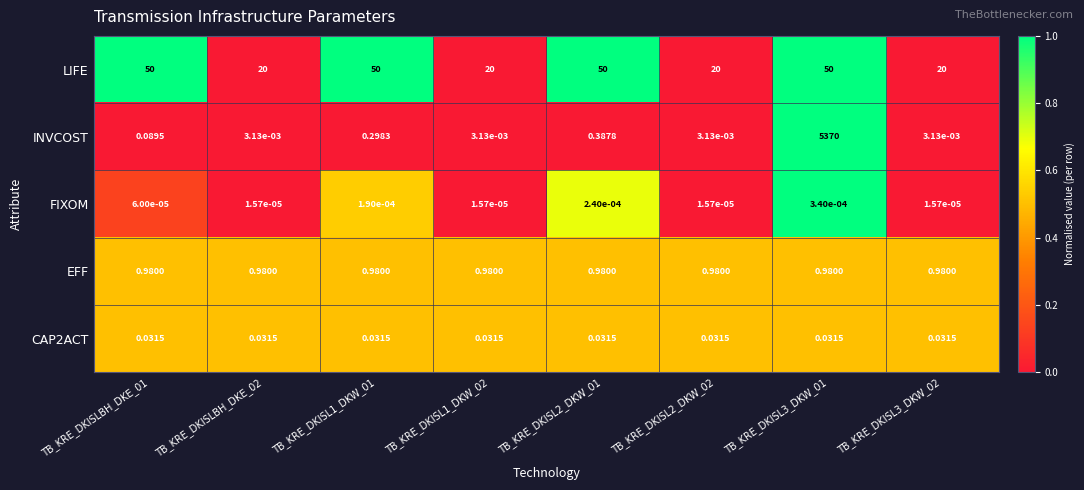

Which series has the largest total across all categories?

INVCOST